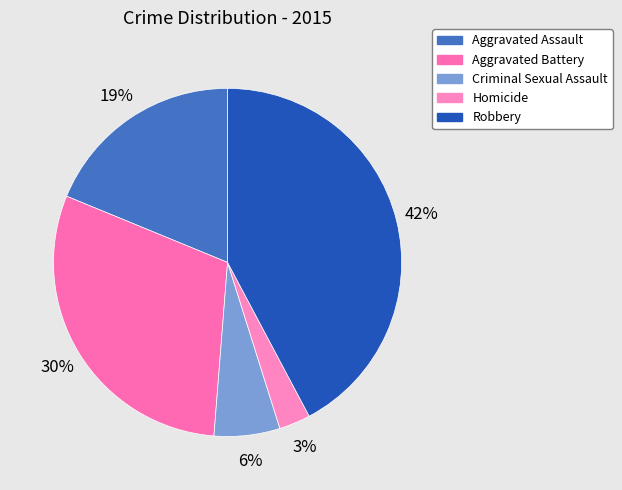

To the nearest percent, what is the average slice percentage?

20%